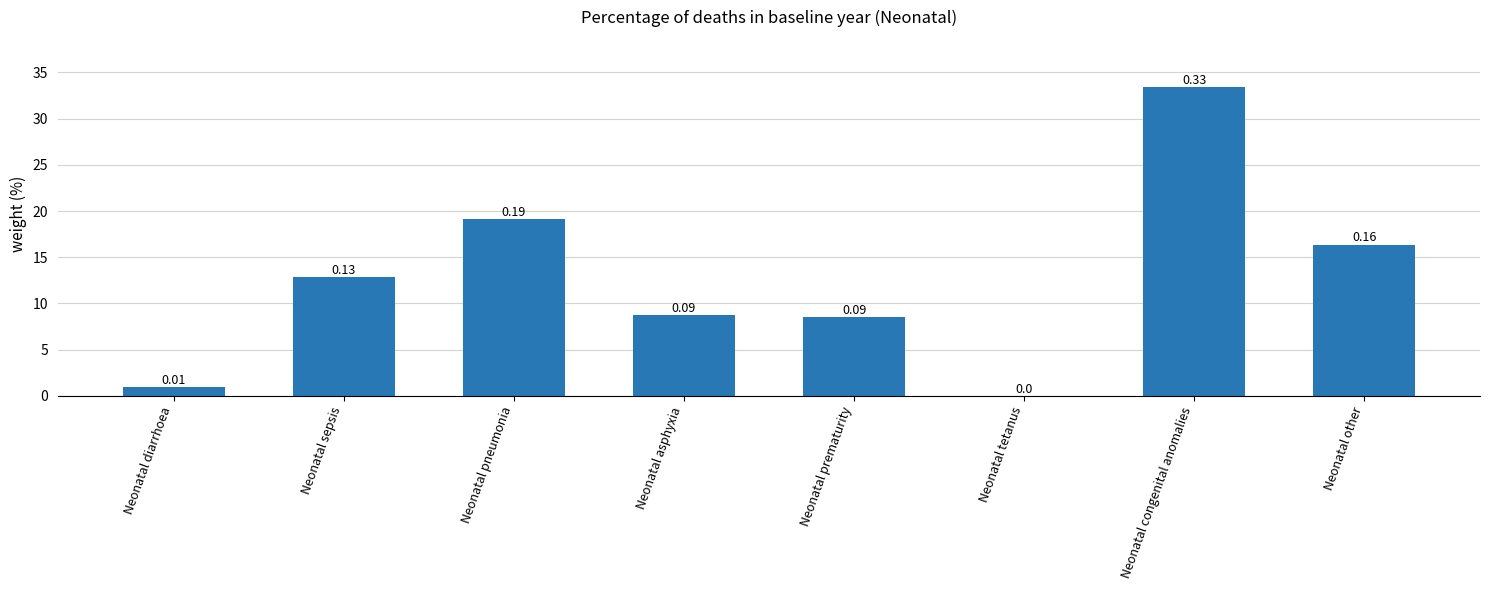

Count the number of values greater than 12.

4